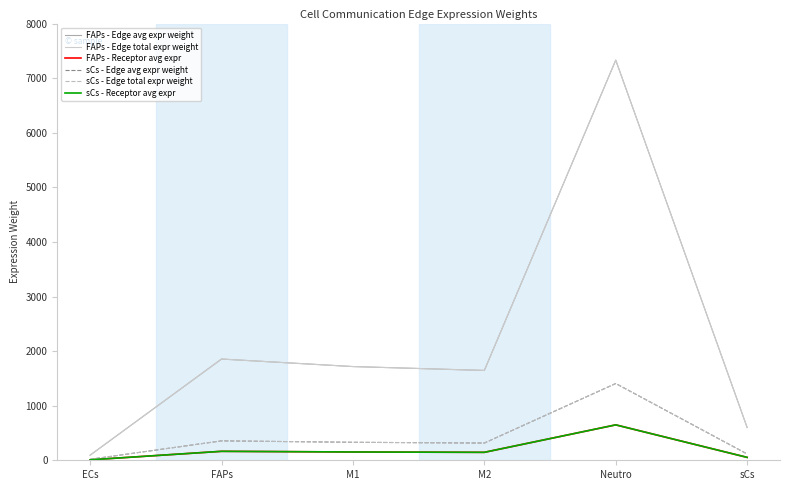

Is this an area chart (filled region under the line)?

No